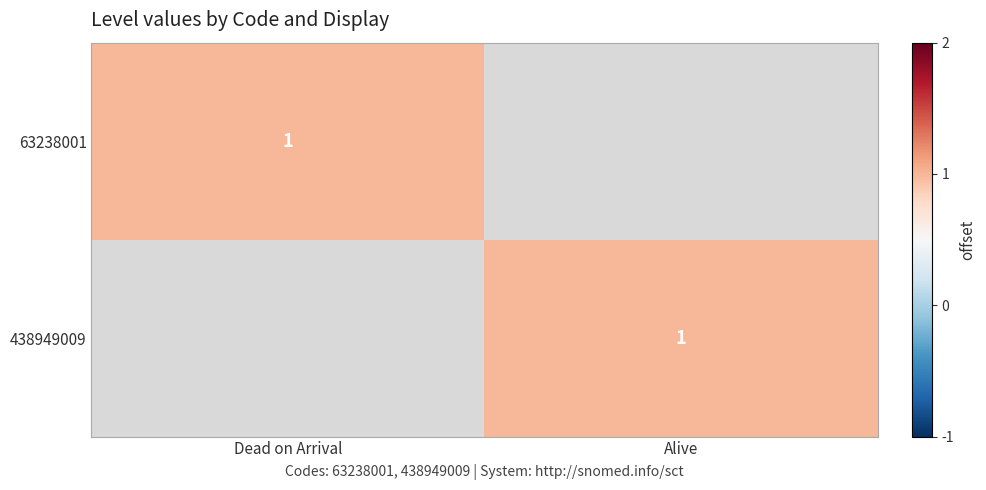

The 63238001 series shows 1 at Dead on Arrival. True or false?

True